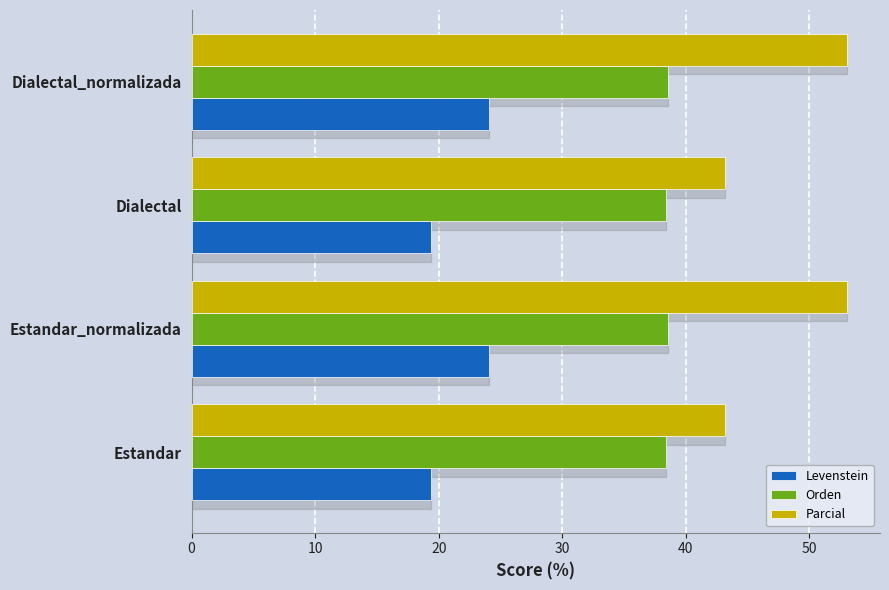

Which series has the largest range (max minus min)?

Parcial